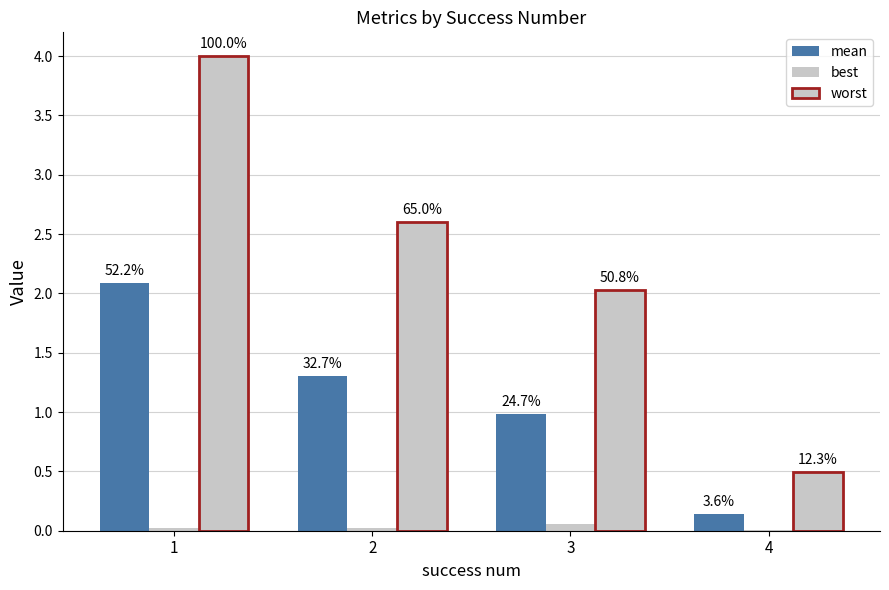

Where is best nearest to the value 0?

4